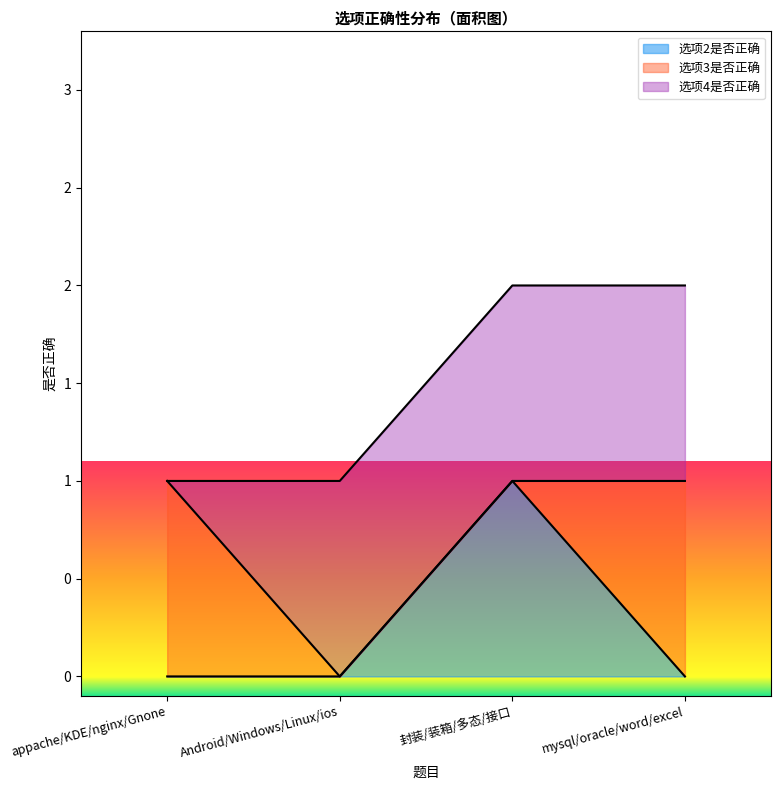

At appache/KDE/nginx/Gnone, list the series in order from smallest to largest.

选项2是否正确, 选项4是否正确, 选项3是否正确